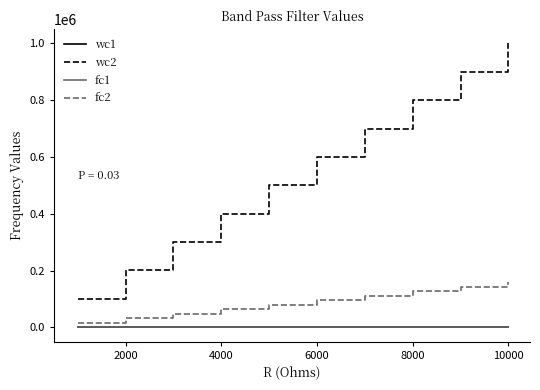

Which series has the widest spread of values?

wc2